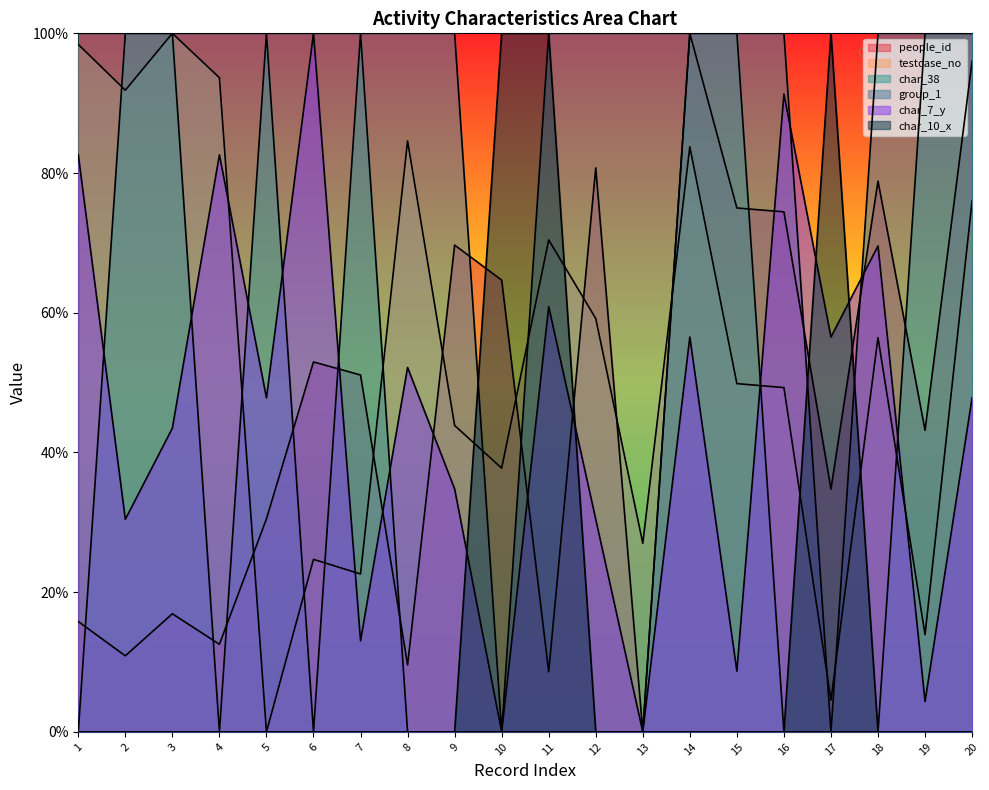

Which series ends up on top after the final intersection of char_38 and testcase_no?

char_38